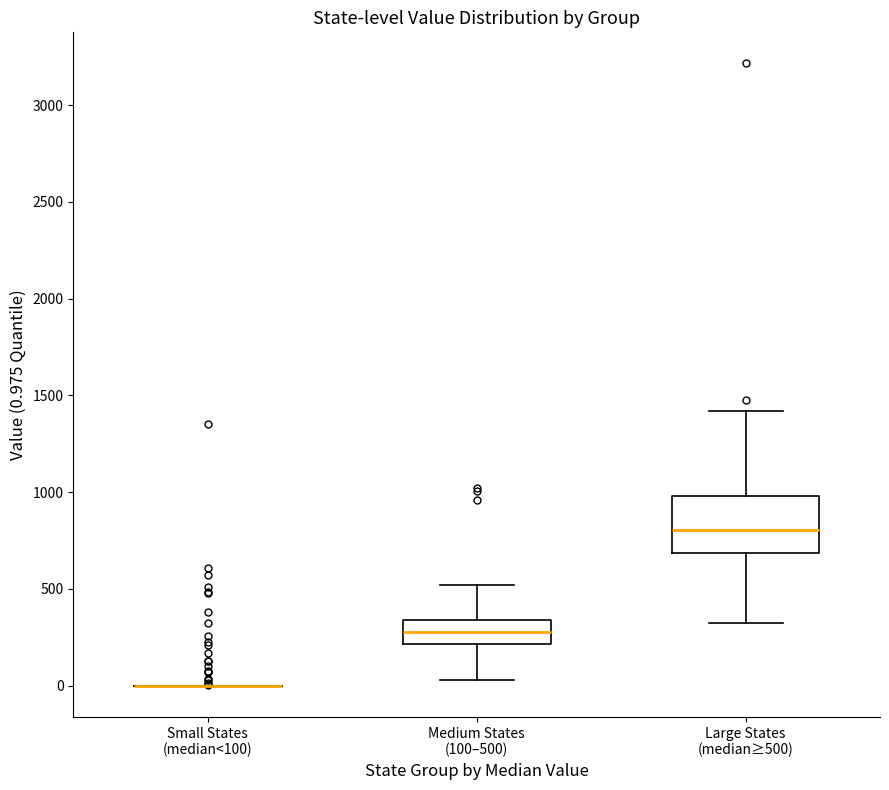

Reading left to right, transcribe this box plot: for each box, give where its median line is, the range the box spans, and where its two whiskers end, as read against the y-axis. The values are not printed on the chart, so give them approximately, as read against the axis.

Small States (median<100): box collapsed to a line at 0, whiskers 0 to 0
Medium States (100–500): median 300, box 200 to 350, whiskers 50 to 500
Large States (median≥500): median 800, box 700 to 1000, whiskers 350 to 1400